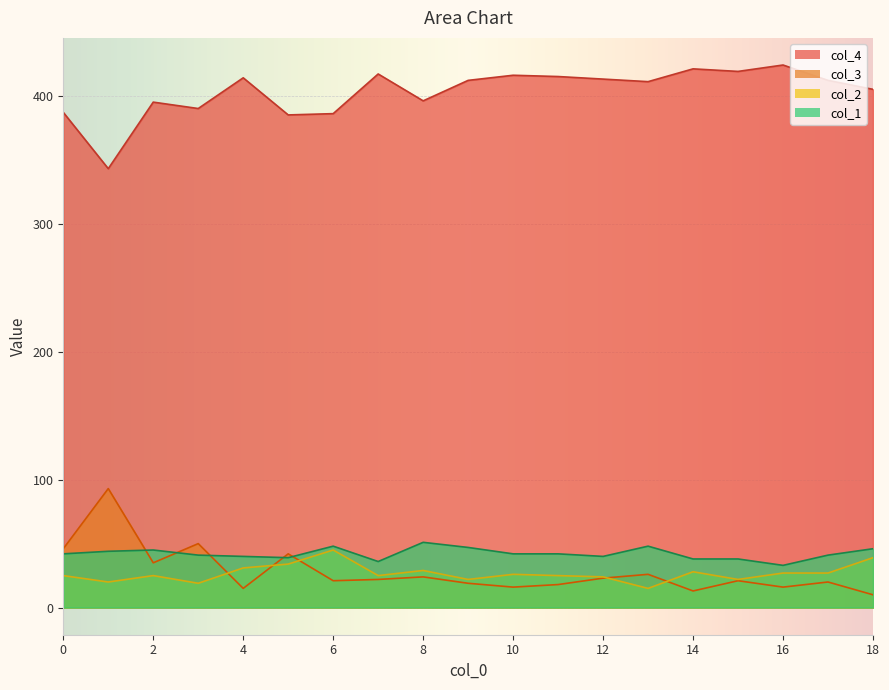

What is the value of the col_3 point at the 19th from the left?

10